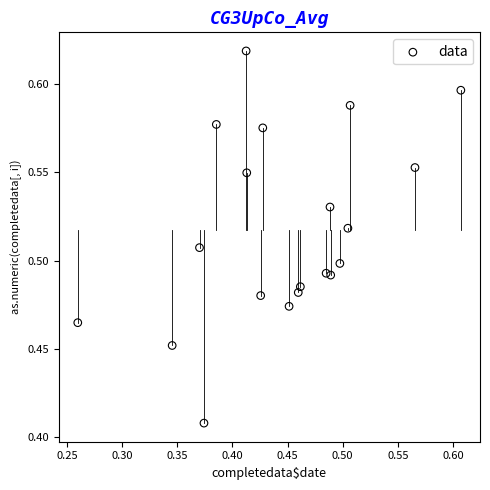

What is the range of X values (max minus min)?

0.3